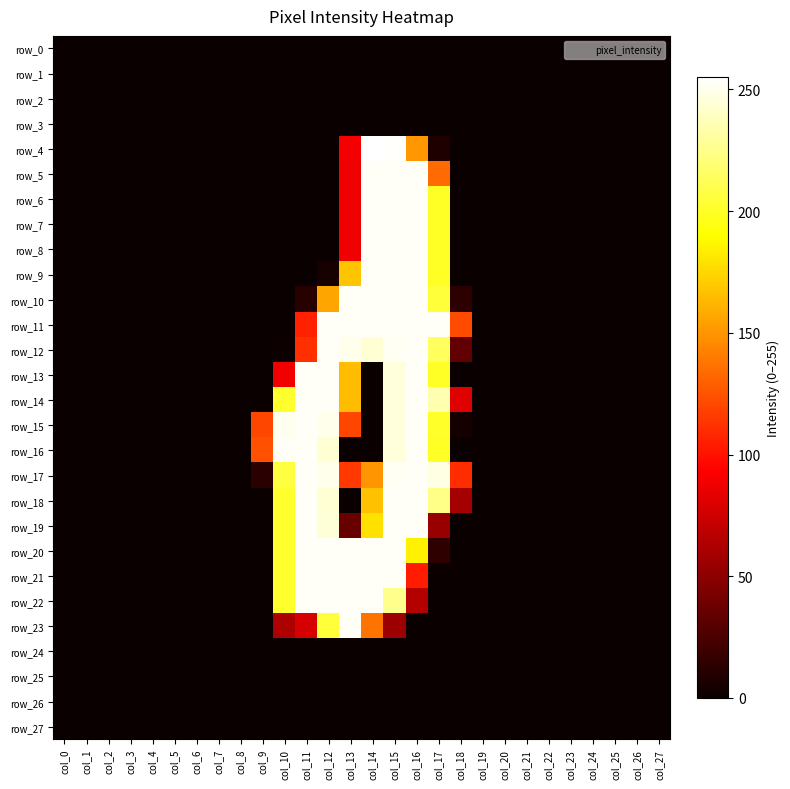

Is the value of row_12 at col_5 greater than the value of row_22 at col_19?

No